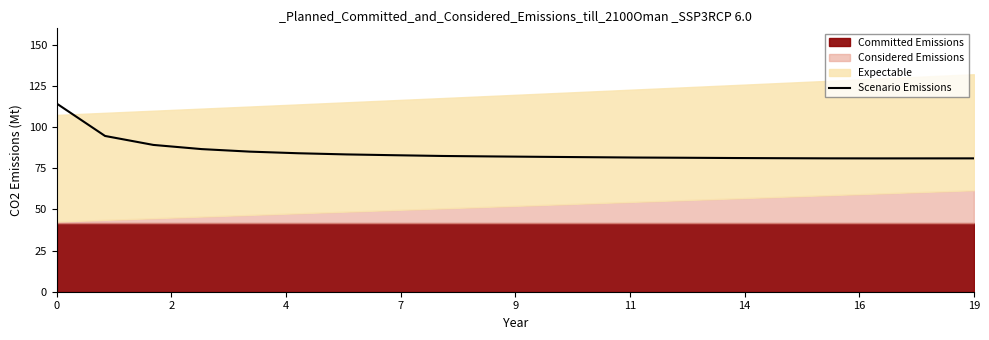

Where is the first local minimum?

17